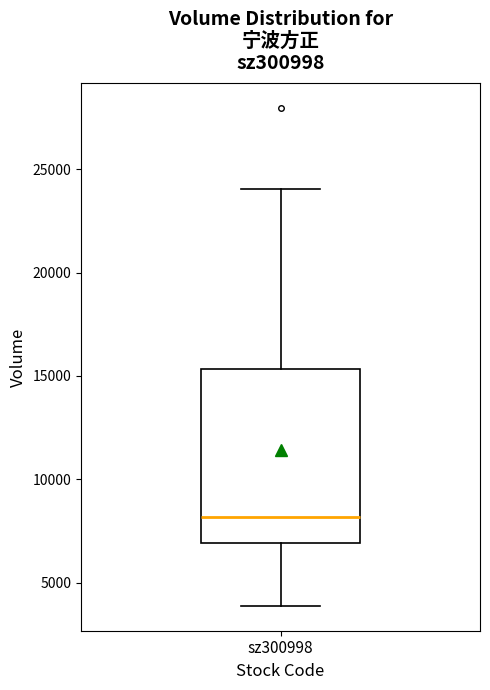

Read this box plot against the y-axis: the position of the median line, the range covered by the box, and the ends of both whiskers. The values are not printed on the chart, so give them approximately, as read against the axis.

median 8000, box 7000 to 15500, whiskers 4000 to 24000